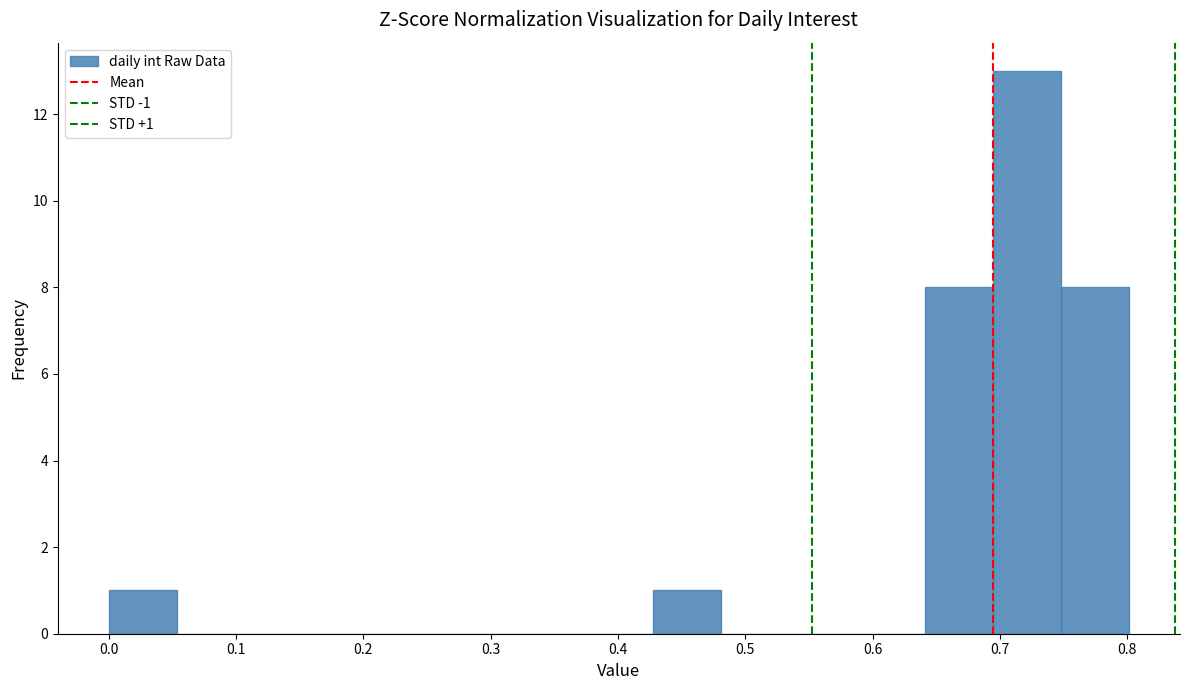

Over which range of the x-axis is the bar tallest?

0.69 to 0.75